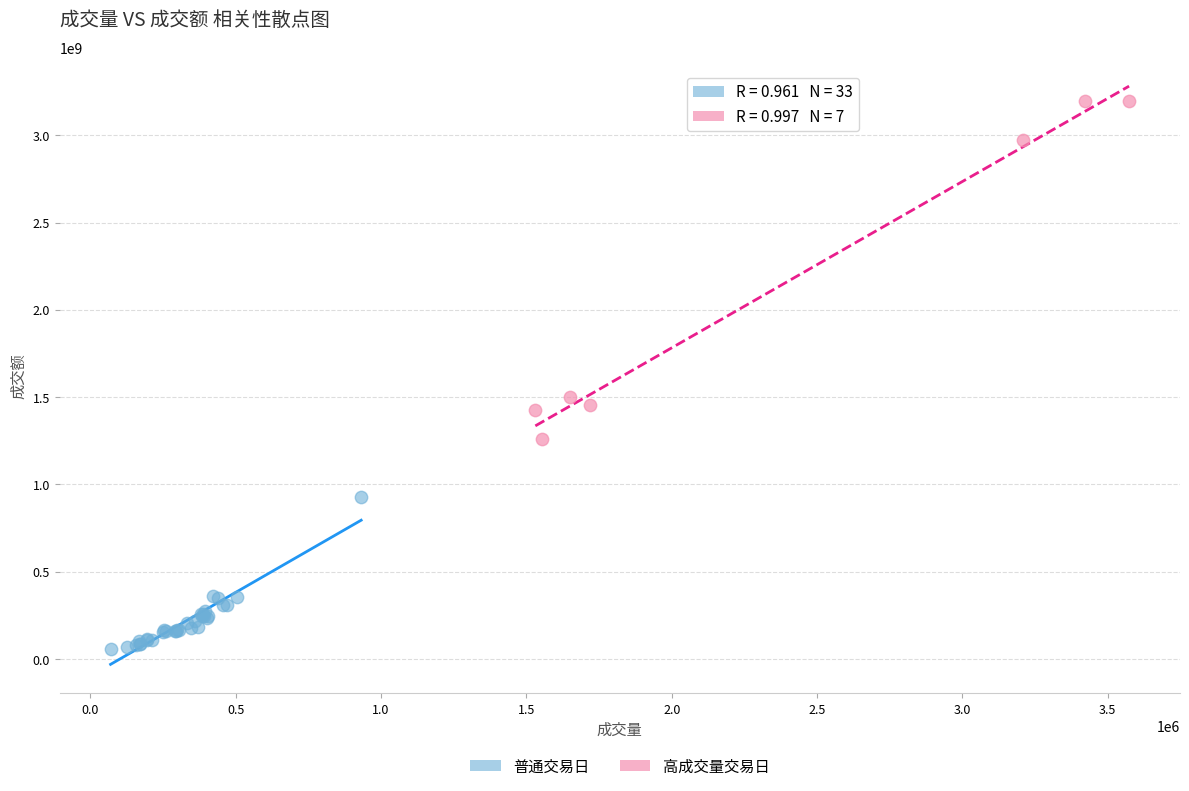

Which series contains the highest Y value?

高成交量交易日